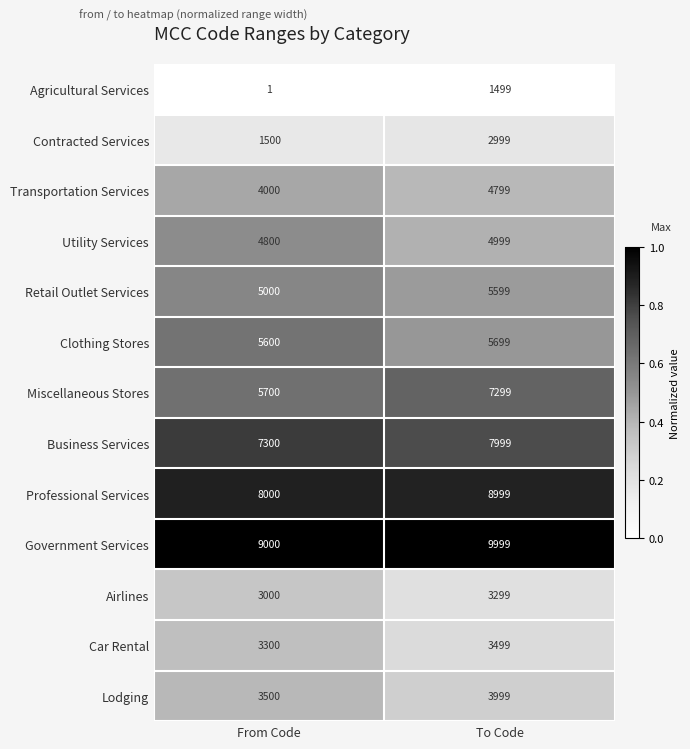

Reading left to right, transcribe all the data shown in this chart.

Agricultural Services: From Code=1	To Code=1499
Contracted Services: From Code=1500	To Code=2999
Transportation Services: From Code=4000	To Code=4799
Utility Services: From Code=4800	To Code=4999
Retail Outlet Services: From Code=5000	To Code=5599
Clothing Stores: From Code=5600	To Code=5699
Miscellaneous Stores: From Code=5700	To Code=7299
Business Services: From Code=7300	To Code=7999
Professional Services: From Code=8000	To Code=8999
Government Services: From Code=9000	To Code=9999
Airlines: From Code=3000	To Code=3299
Car Rental: From Code=3300	To Code=3499
Lodging: From Code=3500	To Code=3999